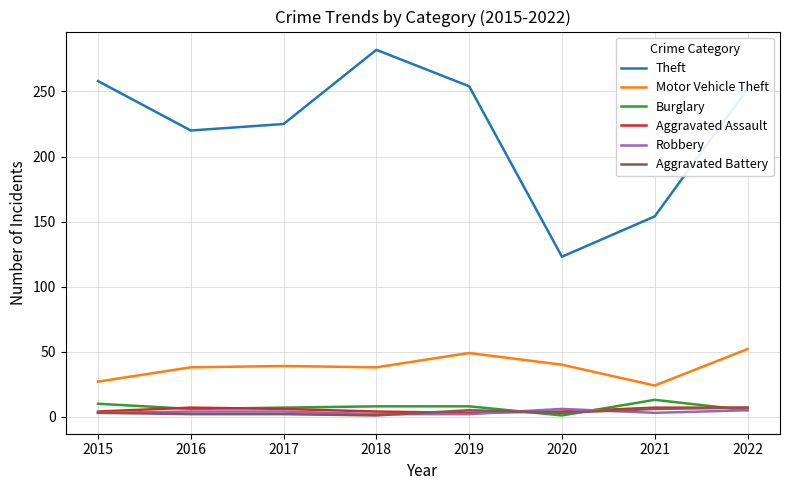

True or false: Motor Vehicle Theft and Aggravated Assault cross at least once.

False